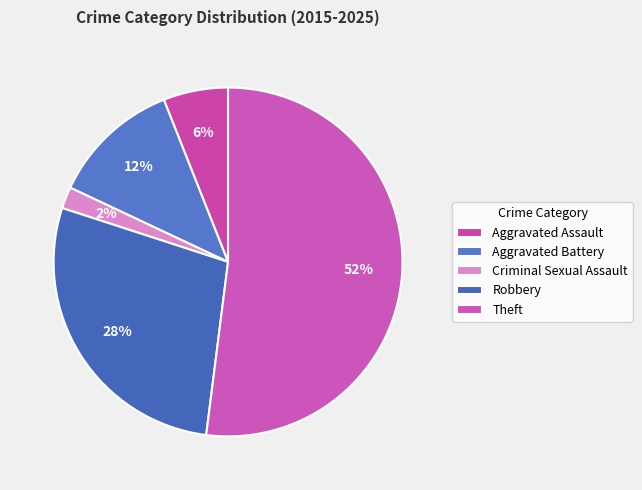

Does Theft represent more than half of the total?

Yes